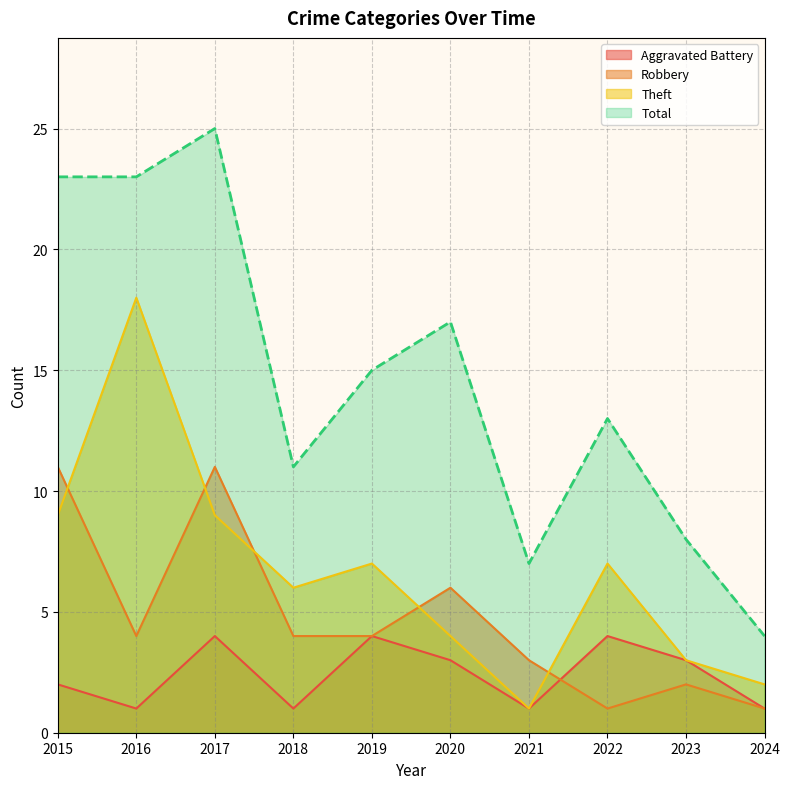

True or false: Total and Theft cross at least once.

False